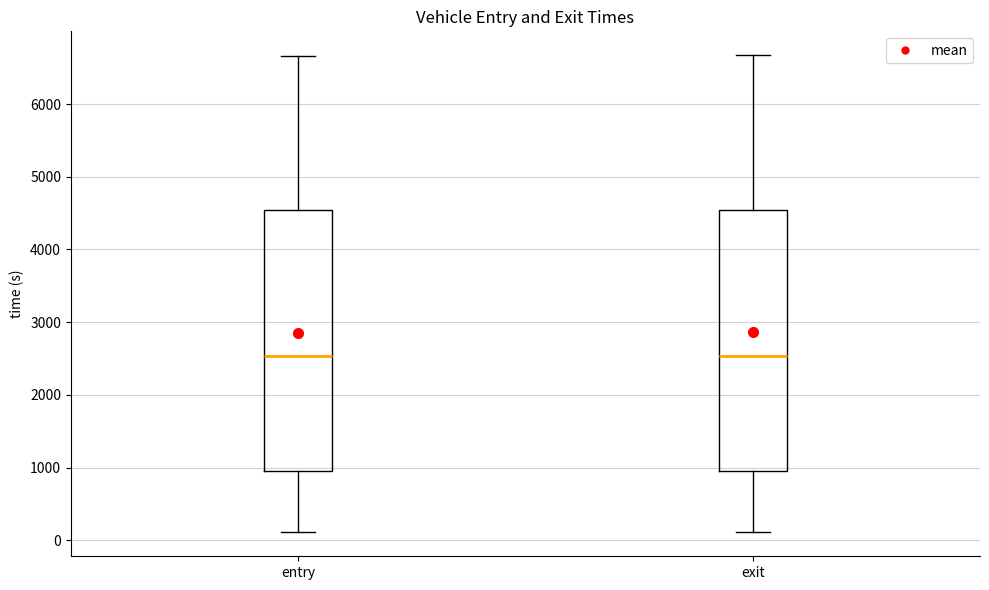

Where does the median line of the box for entry sit on the y-axis? The values are not printed on the chart, so give them approximately, as read against the axis.

2500